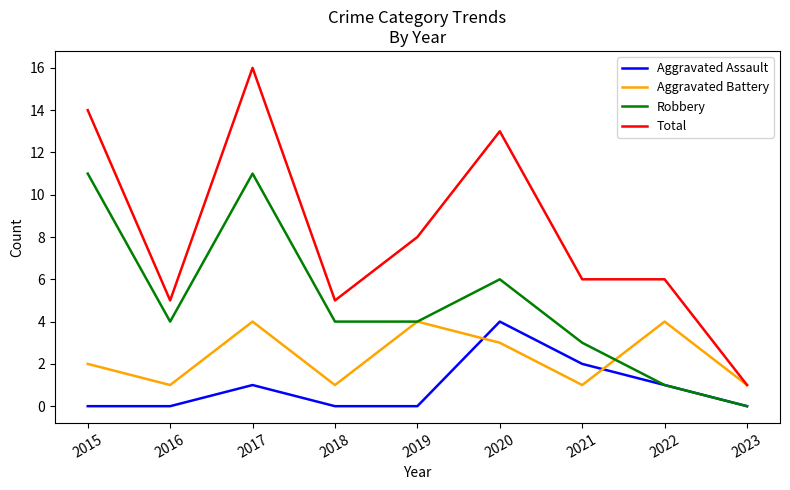

What is the greatest value displayed?

16